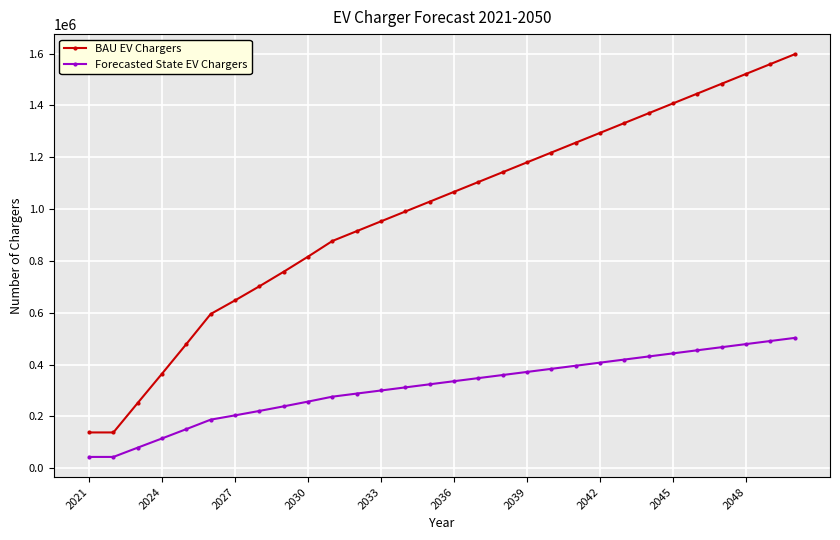

What is the value of the Forecasted State EV Chargers point at the 24th from the left?

431184